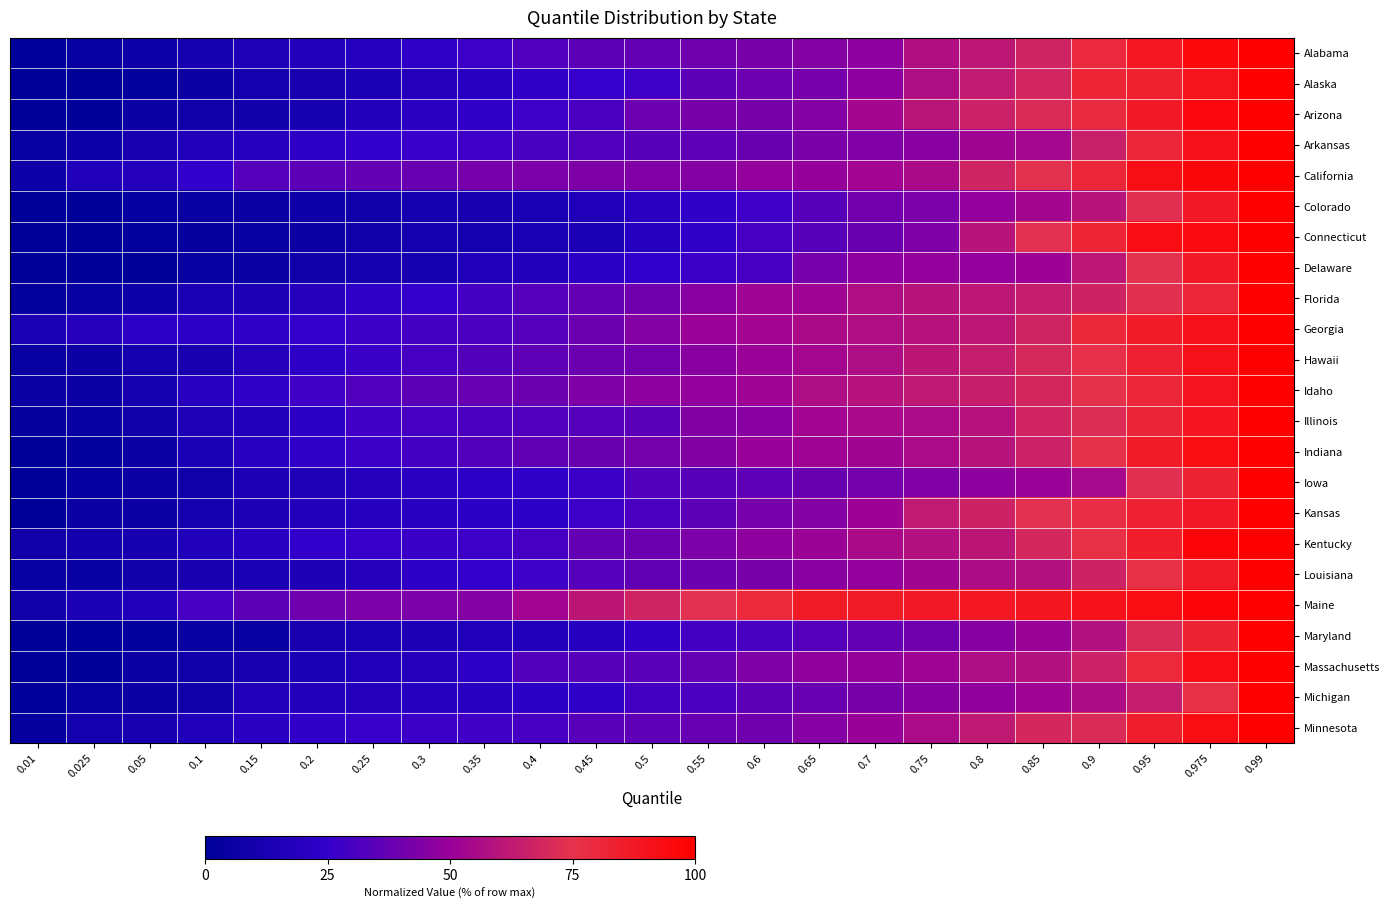

What is the maximum value shown in the chart?

100.0